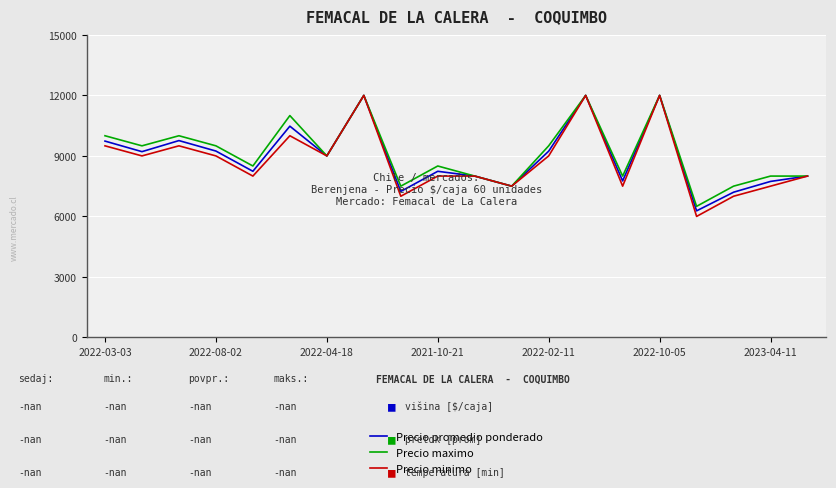

What is the maximum value shown in the chart?

12000